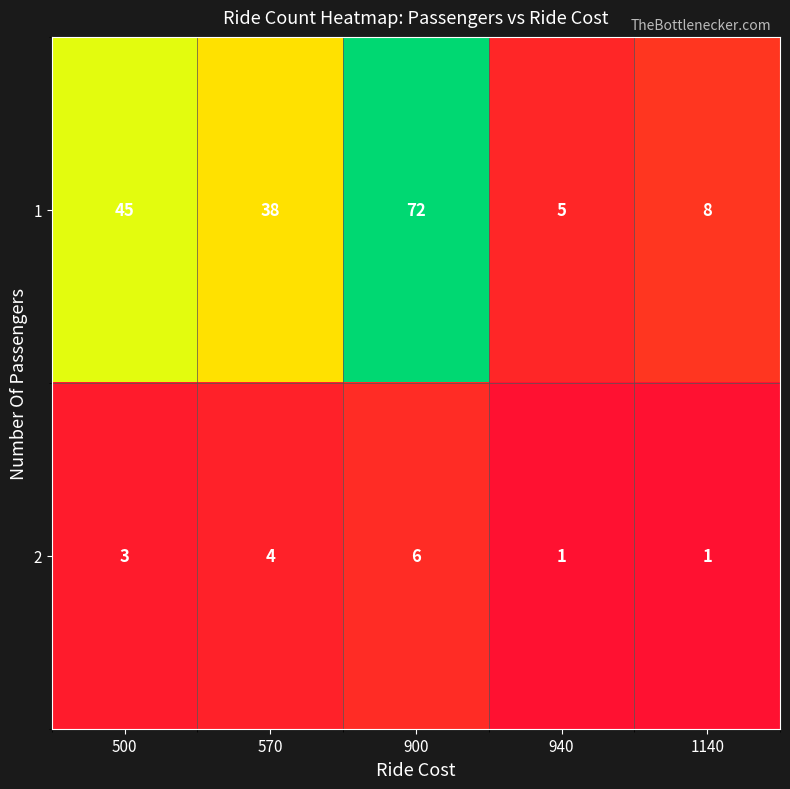

The 2 series shows 10 at 900. True or false?

False